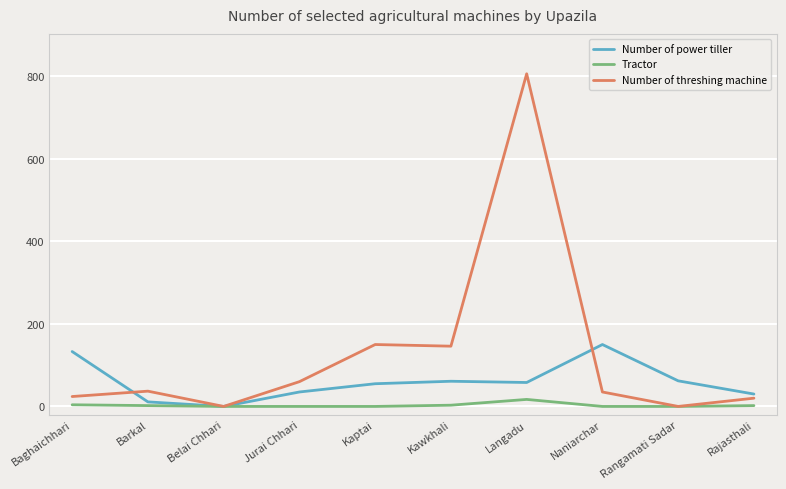

Is it true that Number of power tiller equals 35 at Jurai Chhari?

True